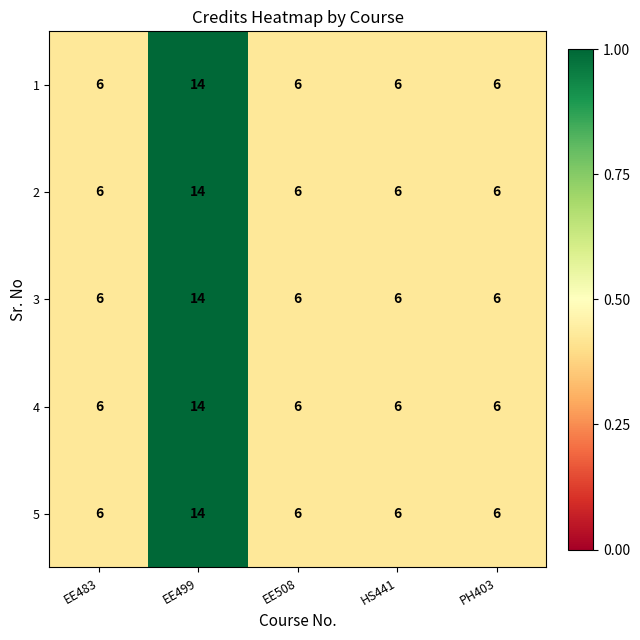

At which category is the sum across all series the highest?

EE499